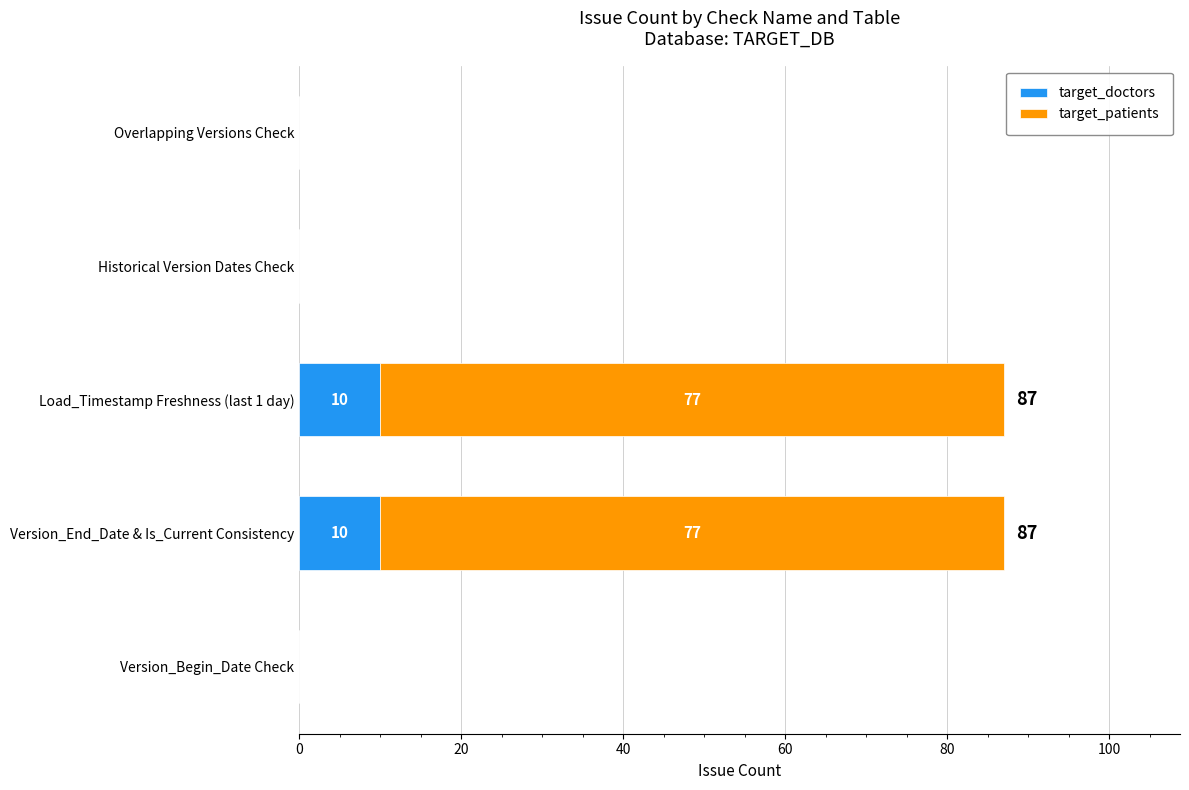

The target_doctors series shows 17 at Version_End_Date & Is_Current Consistency. True or false?

False